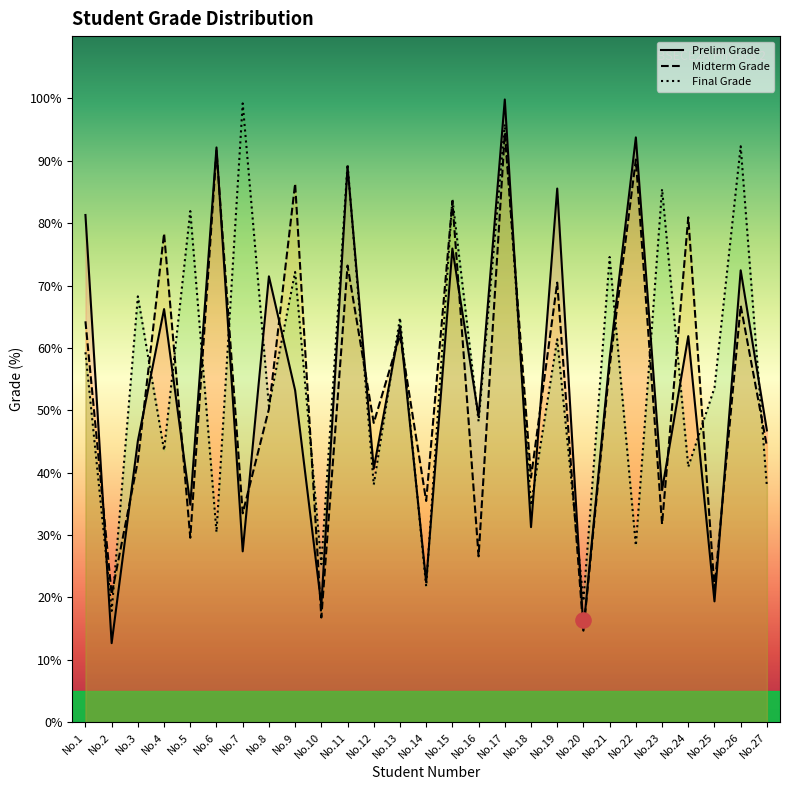

Which series reaches the maximum Y coordinate?

Prelim Grade